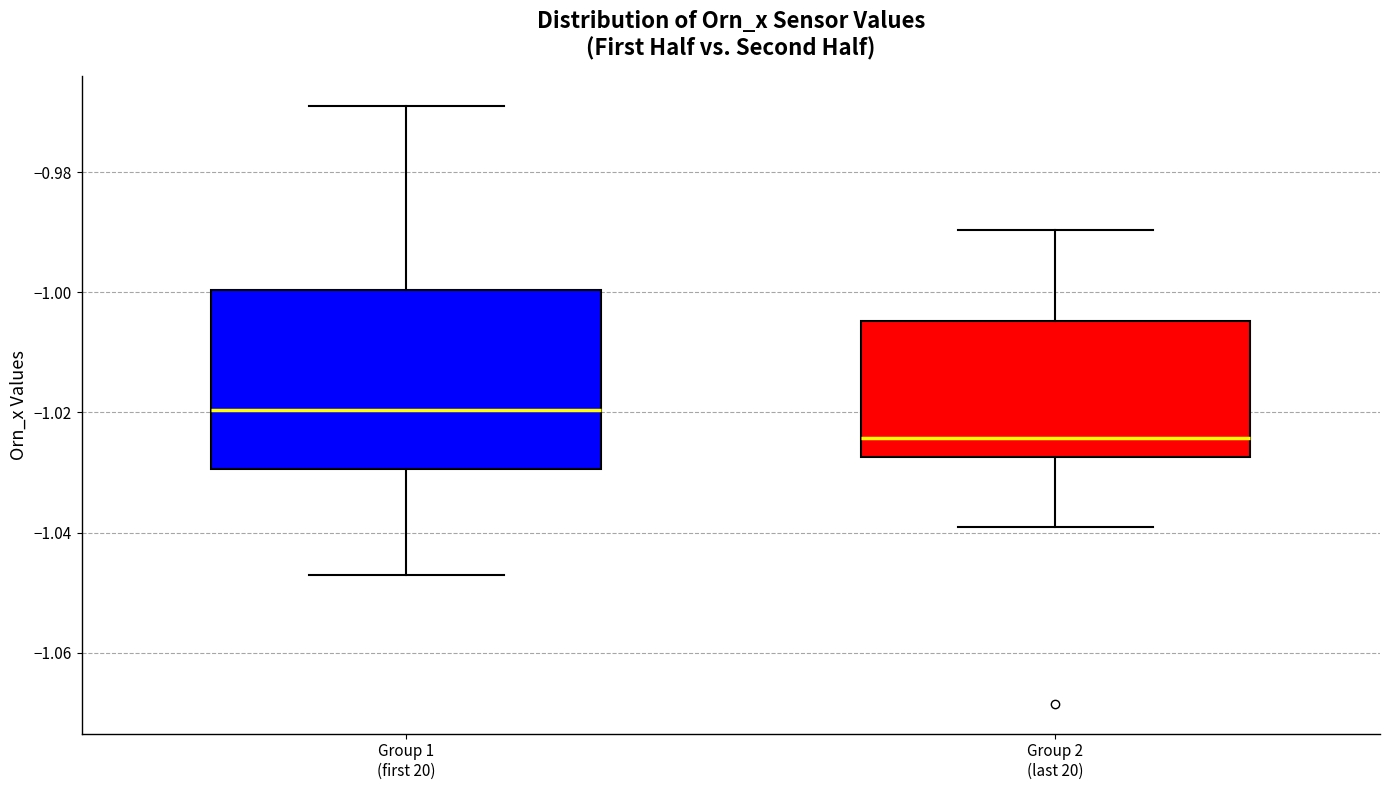

Reading left to right, read every box against the y-axis: the position of its median line, the range the box covers, and the ends of its whiskers. The values are not printed on the chart, so give them approximately, as read against the axis.

Group 1 (first 20): median -1.020, box -1.030 to -1.000, whiskers -1.048 to -0.968
Group 2 (last 20): median -1.024, box -1.028 to -1.004, whiskers -1.040 to -0.990